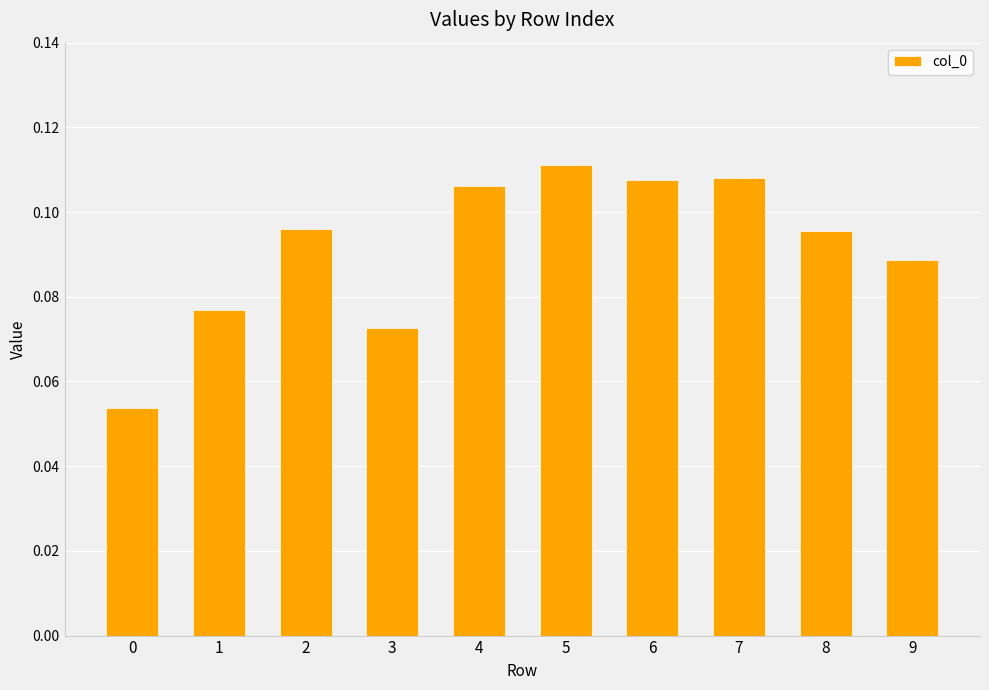

How many values are between 0 and 1?

10